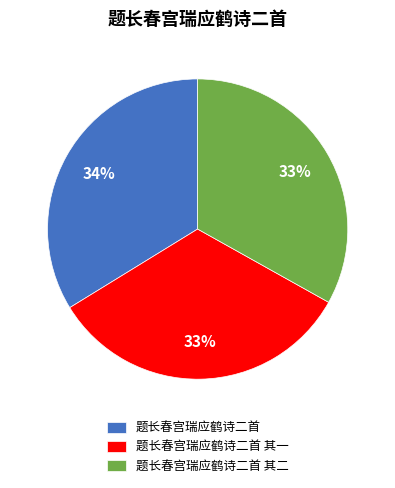

Count the number of slices in the pie.

3